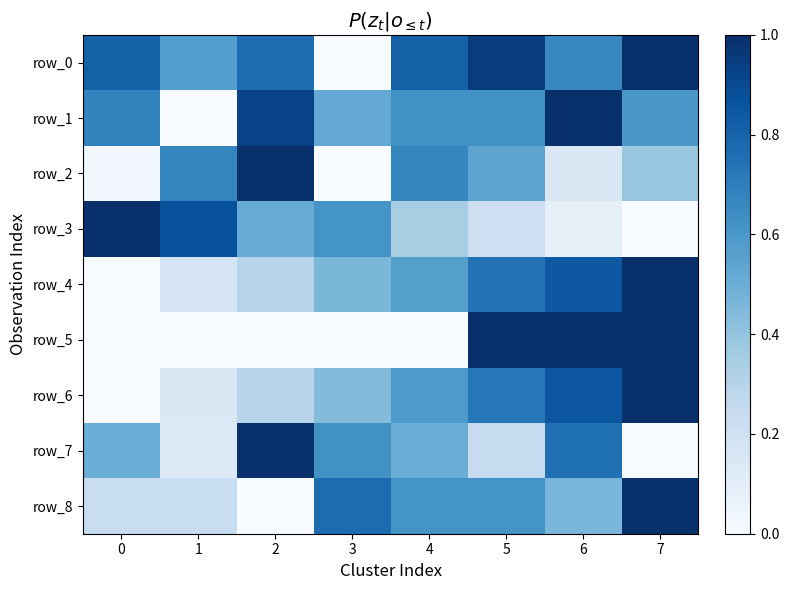

How many series are shown in this chart?

9